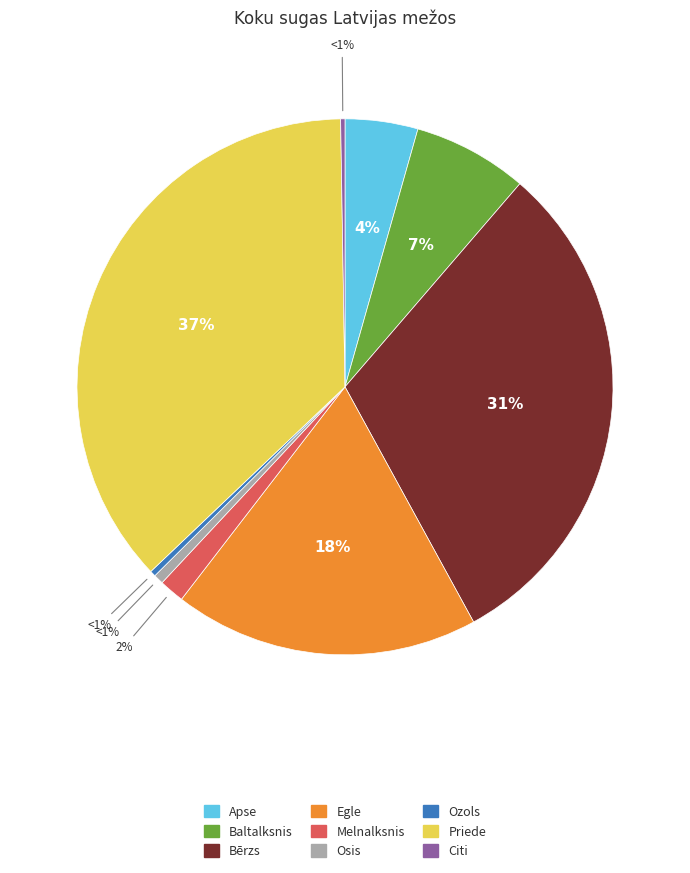

Does Baltalksnis account for over 50% of the chart?

No